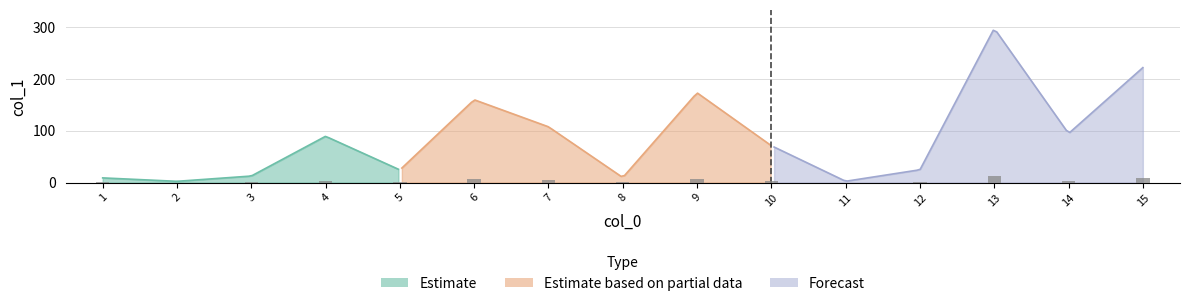

What is the maximum value shown in the chart?

297.5